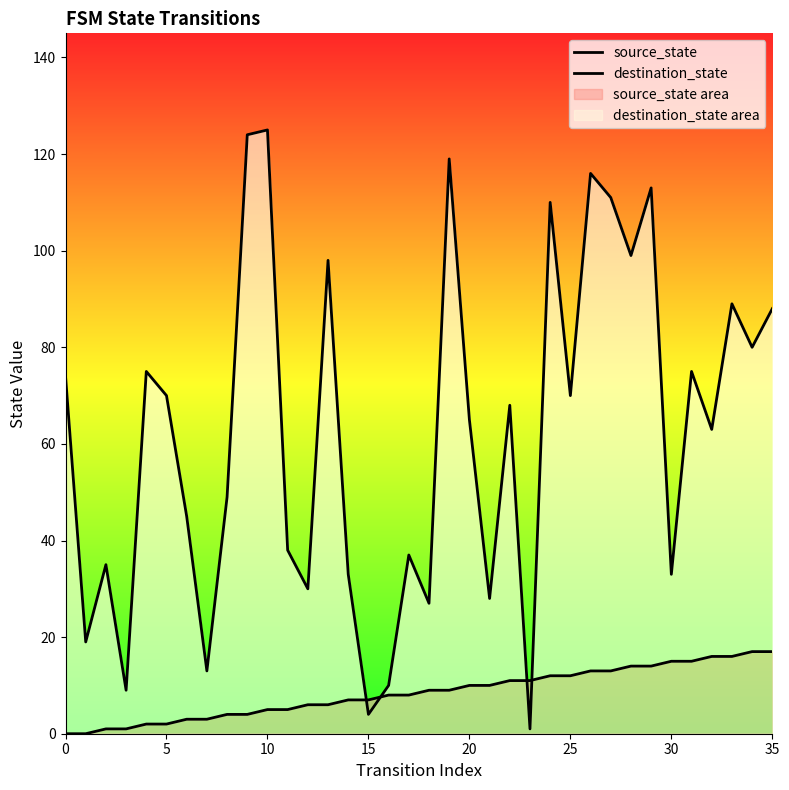

How many lines are shown in the chart?

2